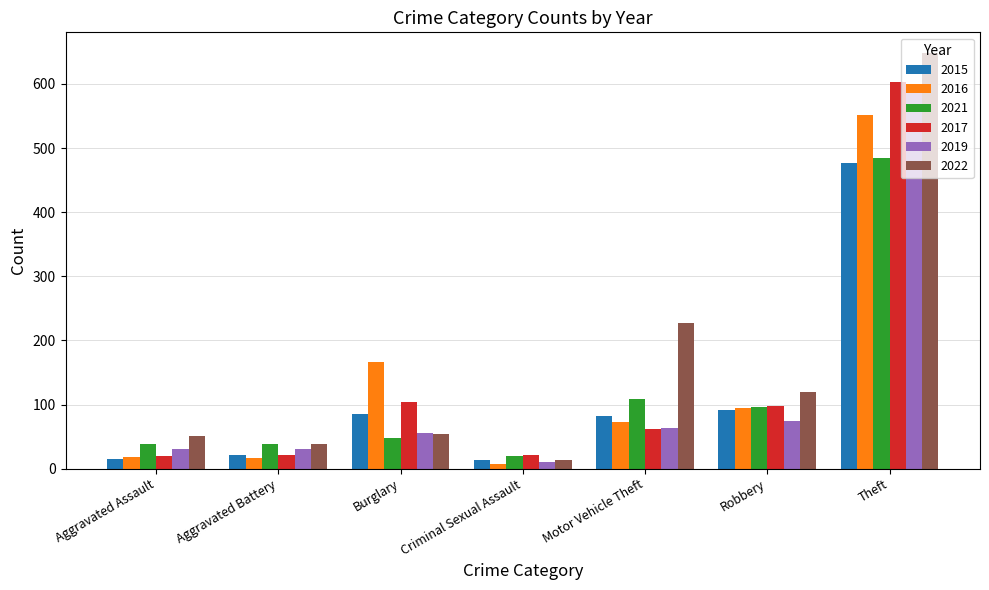

How many data points does each series have?

7